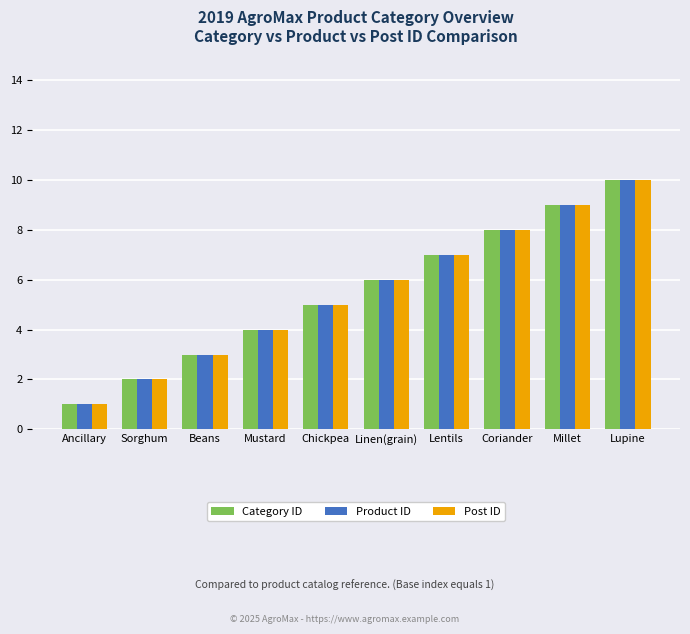

What is the label of the 1st bar from the left?

Ancillary